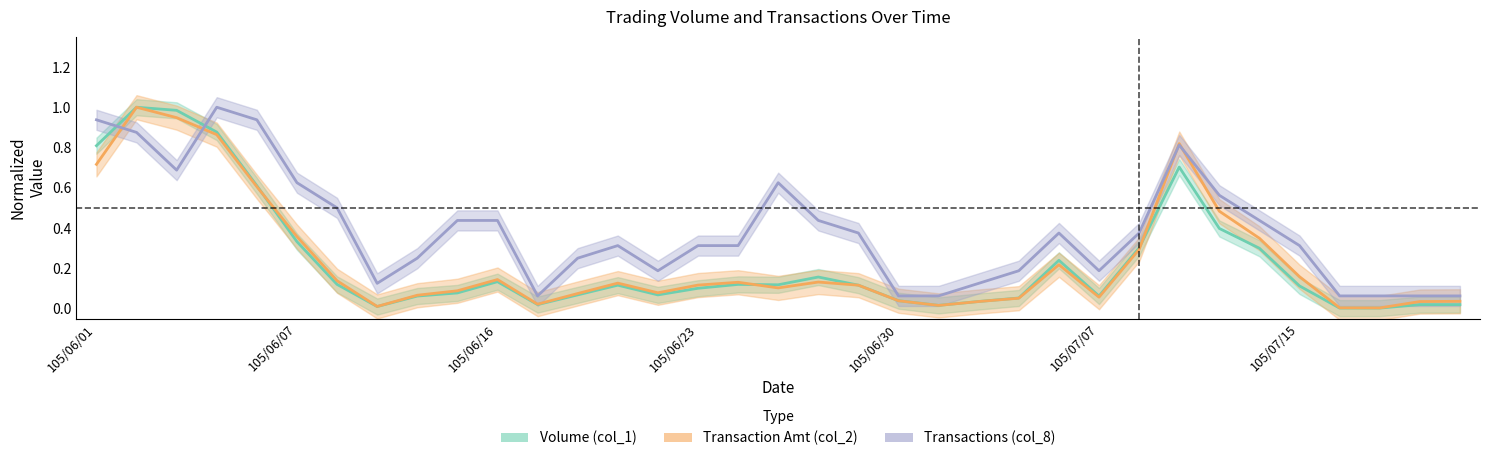

What is the total value across all series at 105/06/21?

0.6